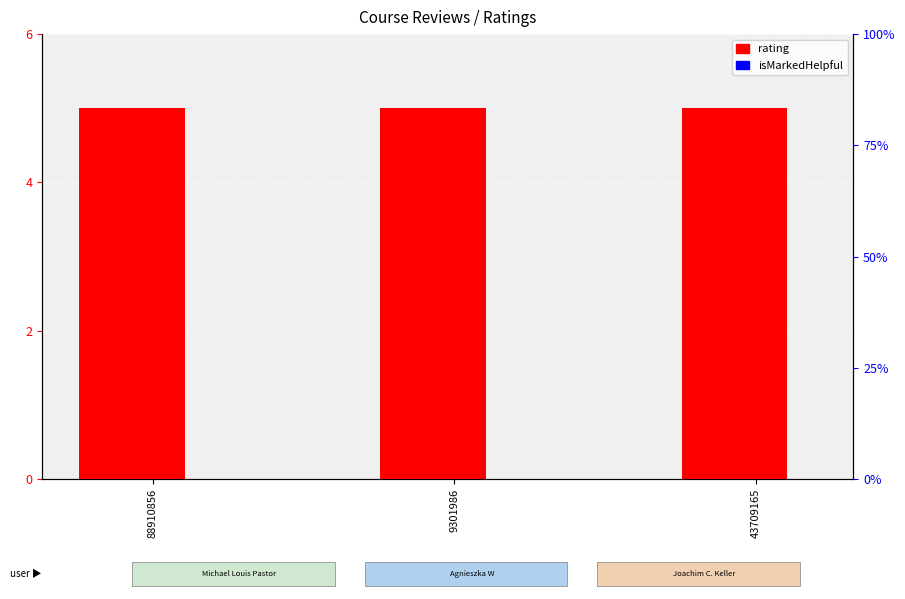

At how many categories does at least one series exceed 3?

3